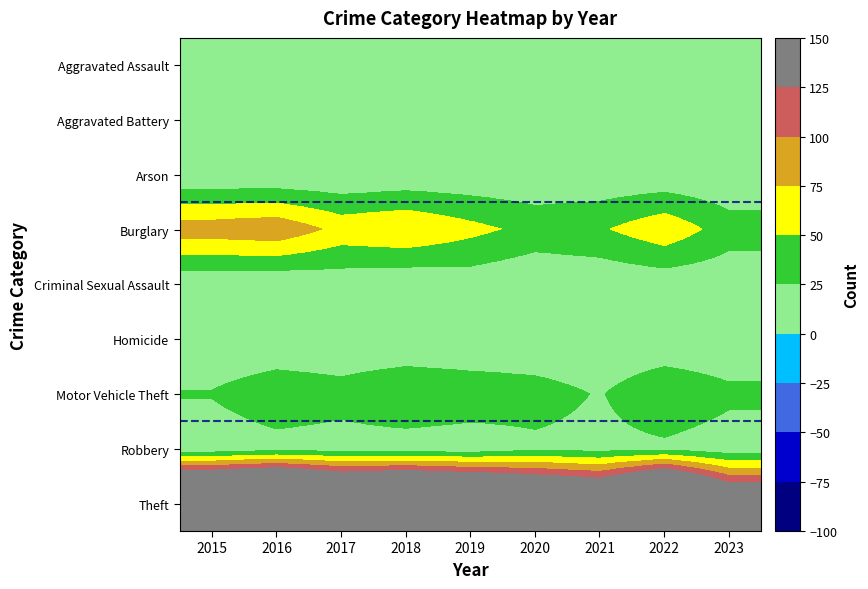

At 2023, list the series in order from smallest to largest.

Homicide, Arson, Criminal Sexual Assault, Robbery, Aggravated Battery, Aggravated Assault, Motor Vehicle Theft, Burglary, Theft